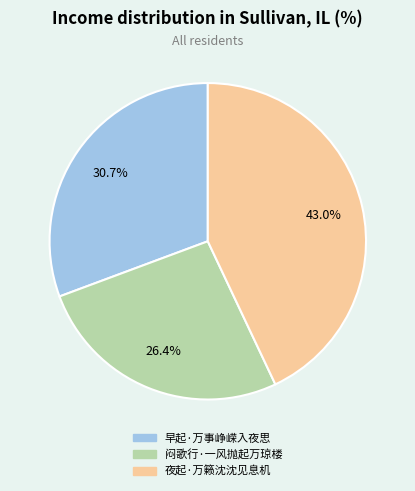

What percentage is the 早起·万事峥嵘入夜思 slice, to the nearest percent?

31%